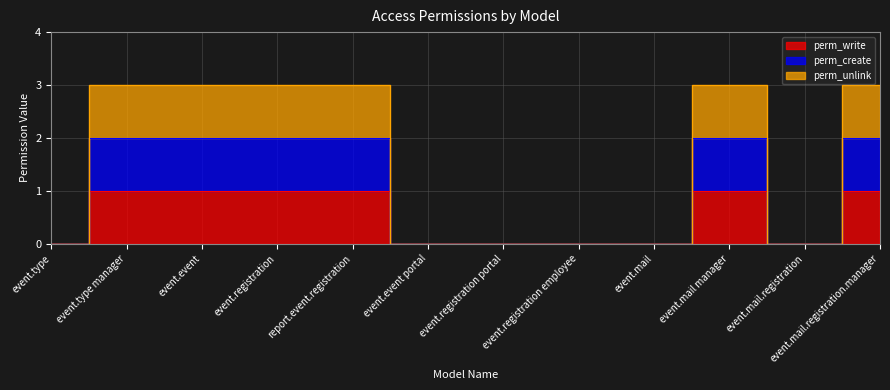

At how many categories does at least one series exceed 2?

6